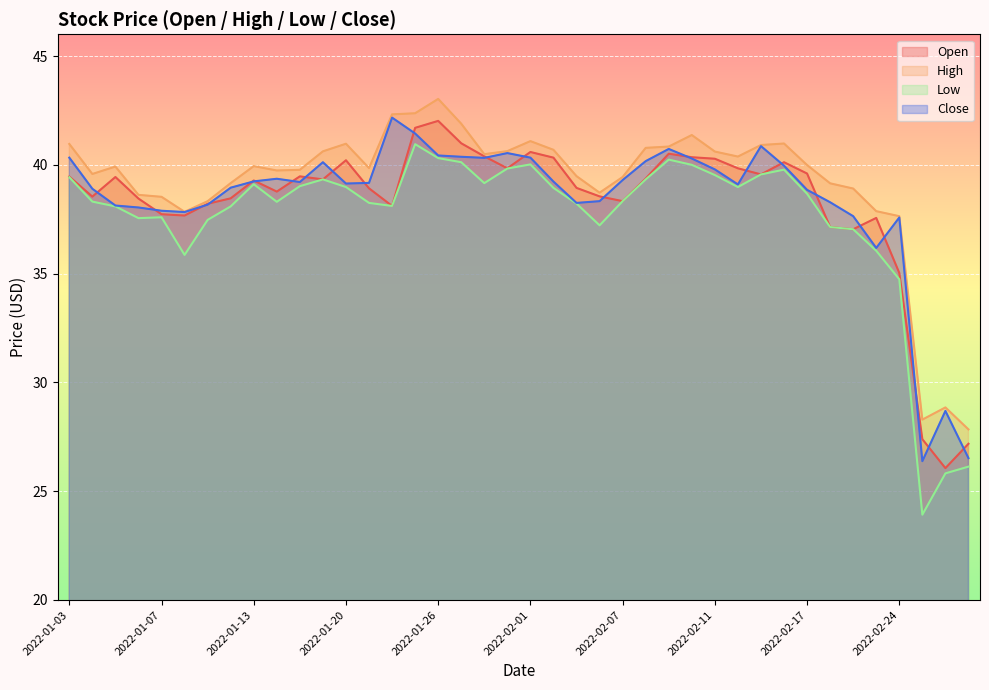

How many interior local peaks does the Open series have?

9